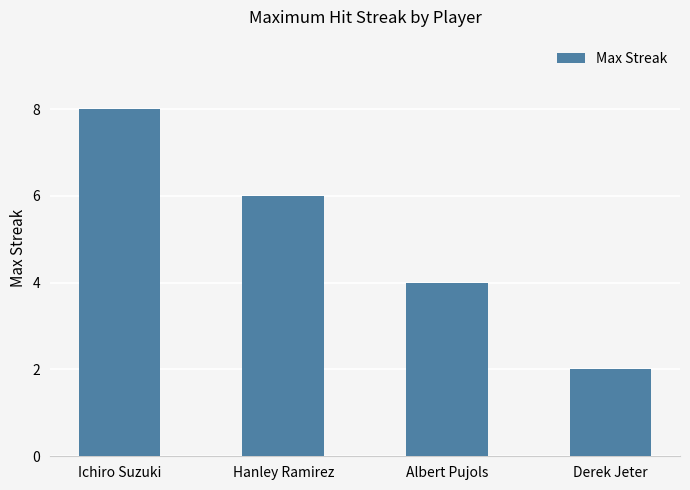

What is the value of the 2nd bar from the left?

6